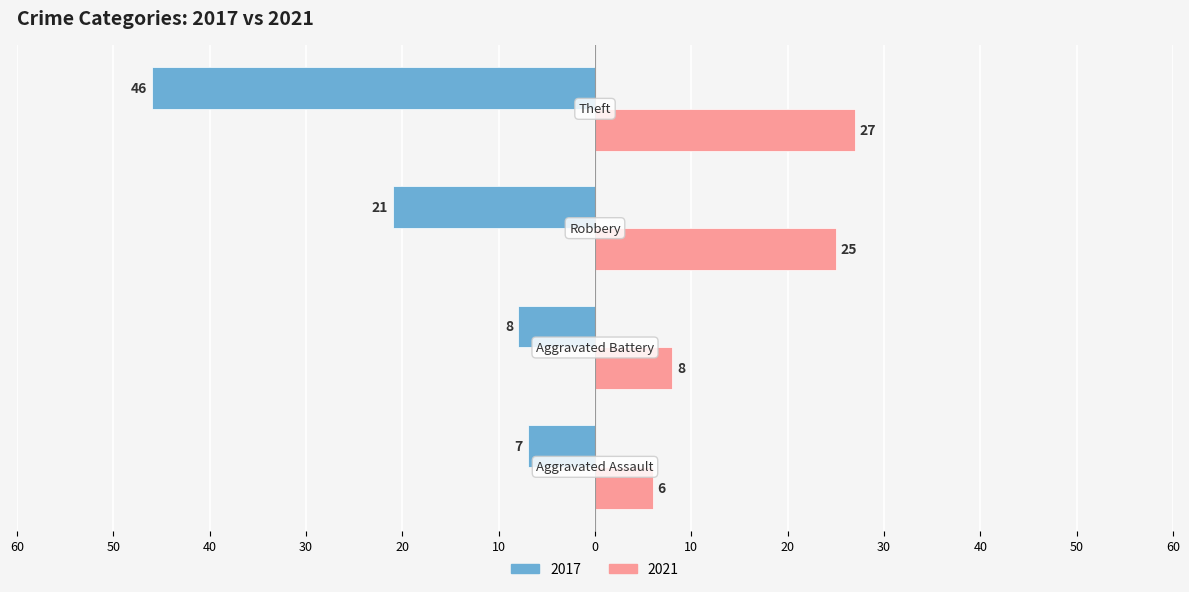

What are all the series names shown in the legend?

2017, 2021